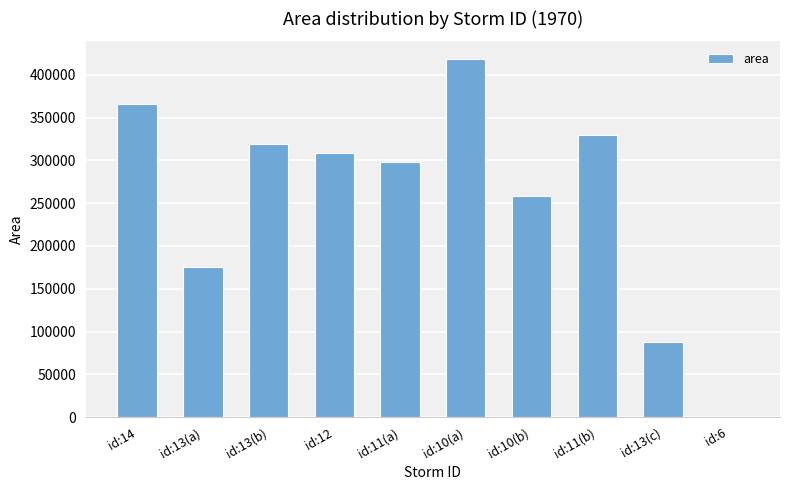

Approximately how many times larger is the value at id:10(a) compared to id:13(c)?

4.8